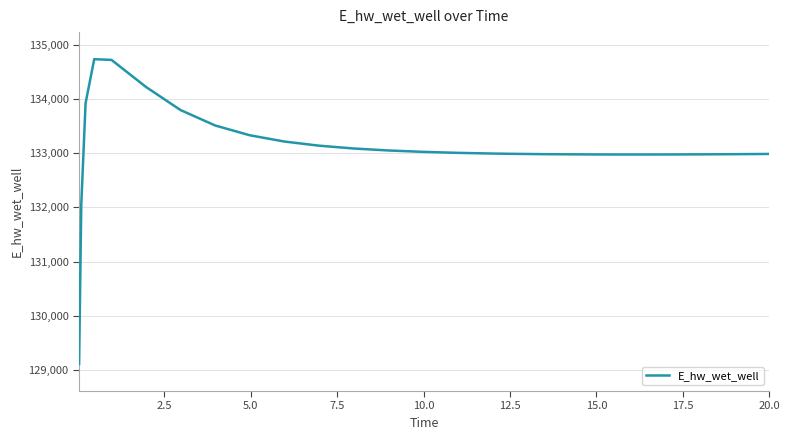

What is the minimum value shown in the chart?

129110.5